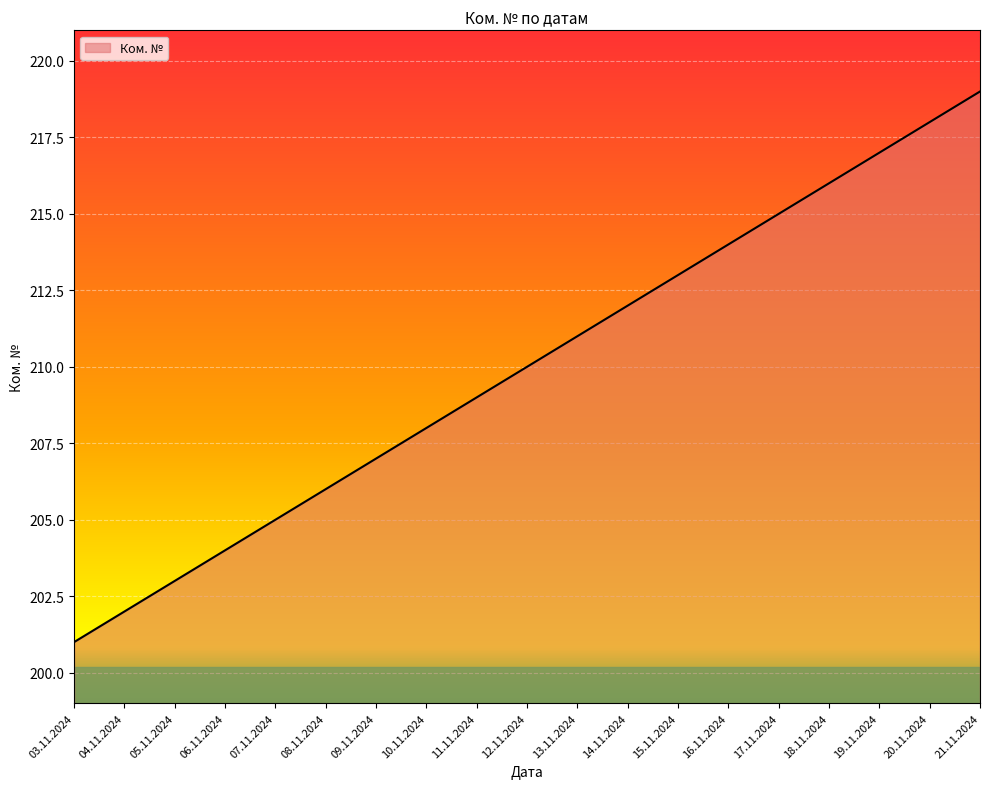

Reading left to right, list all the values displayed in this chart.

03.11.2024=201	04.11.2024=202	05.11.2024=203	06.11.2024=204	07.11.2024=205	08.11.2024=206	09.11.2024=207	10.11.2024=208	11.11.2024=209	12.11.2024=210	13.11.2024=211	14.11.2024=212	15.11.2024=213	16.11.2024=214	17.11.2024=215	18.11.2024=216	19.11.2024=217	20.11.2024=218	21.11.2024=219